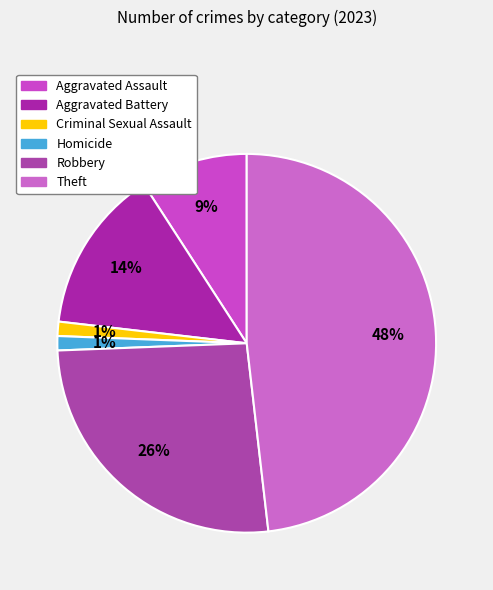

How many slices are in this pie chart?

6